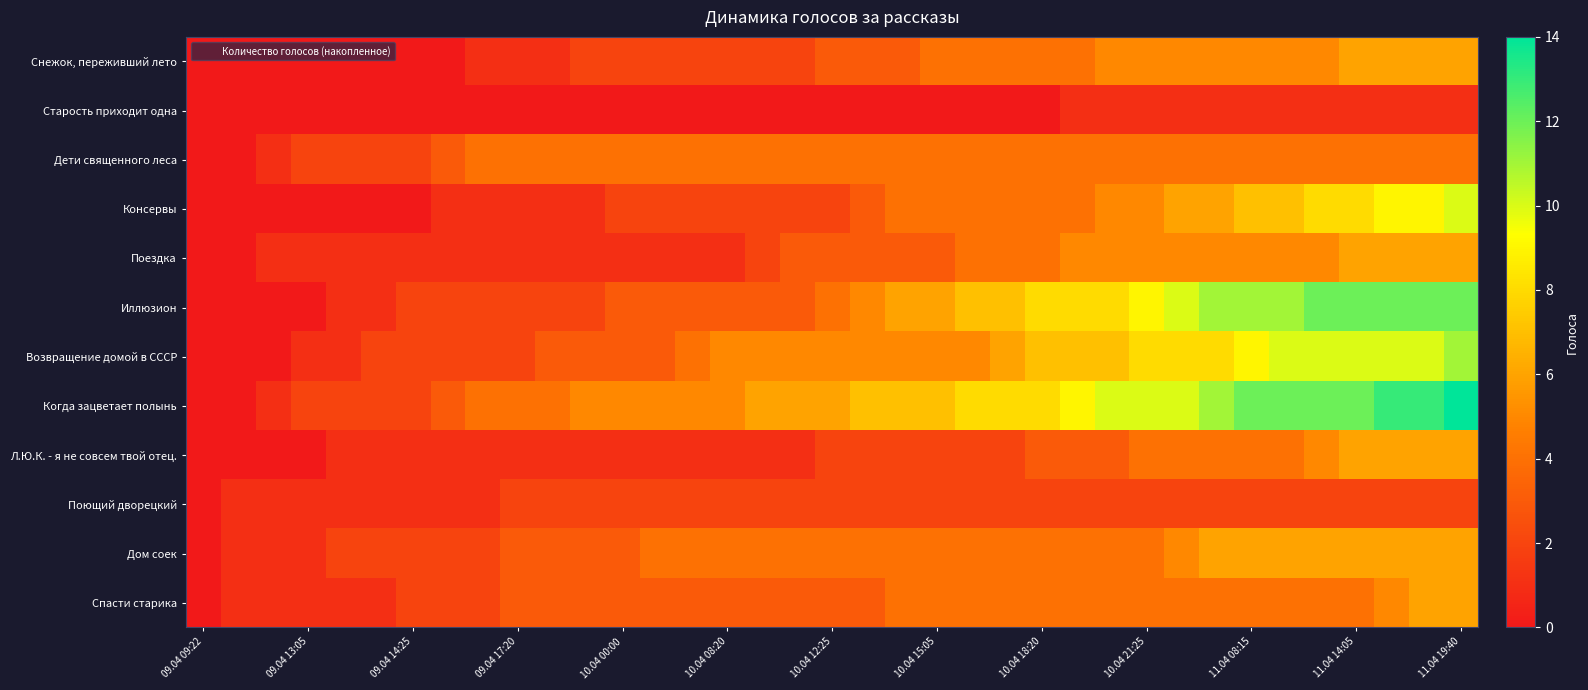

Reading left to right, transcribe all the data shown in this chart.

Снежок, переживший лето: 0	0	0	0	0	0	0	0	1	1	1	2	2	2	2	2	2	2	3	3	3	4	4	4	4	4	5	5	5	5	5	5	5	6	6	6	6
Старость приходит одна: 0	0	0	0	0	0	0	0	0	0	0	0	0	0	0	0	0	0	0	0	0	0	0	0	0	1	1	1	1	1	1	1	1	1	1	1	1
Дети священного леса: 0	0	1	2	2	2	2	3	4	4	4	4	4	4	4	4	4	4	4	4	4	4	4	4	4	4	4	4	4	4	4	4	4	4	4	4	4
Консервы: 0	0	0	0	0	0	0	1	1	1	1	1	2	2	2	2	2	2	2	3	4	4	4	4	4	4	5	5	6	6	7	7	8	8	9	9	10
Поездка: 0	0	1	1	1	1	1	1	1	1	1	1	1	1	1	1	2	3	3	3	3	3	4	4	4	5	5	5	5	5	5	5	5	6	6	6	6
Иллюзион: 0	0	0	0	1	1	2	2	2	2	2	2	3	3	3	3	3	3	4	5	6	6	7	7	8	8	8	9	10	11	11	11	12	12	12	12	12
Возвращение домой в СССР: 0	0	0	1	1	2	2	2	2	2	3	3	3	3	4	5	5	5	5	5	5	5	5	6	7	7	7	8	8	8	9	10	10	10	10	10	11
Когда зацветает полынь: 0	0	1	2	2	2	2	3	4	4	4	5	5	5	5	5	6	6	6	7	7	7	8	8	8	9	10	10	10	11	12	12	12	12	13	13	14
Л.Ю.К. - я не совсем твой отец.: 0	0	0	0	1	1	1	1	1	1	1	1	1	1	1	1	1	1	2	2	2	2	2	2	3	3	3	4	4	4	4	4	5	6	6	6	6
Поющий дворецкий: 0	1	1	1	1	1	1	1	1	2	2	2	2	2	2	2	2	2	2	2	2	2	2	2	2	2	2	2	2	2	2	2	2	2	2	2	2
Дом соек: 0	1	1	1	2	2	2	2	2	3	3	3	3	4	4	4	4	4	4	4	4	4	4	4	4	4	4	4	5	6	6	6	6	6	6	6	6
Спасти старика: 0	1	1	1	1	1	2	2	2	3	3	3	3	3	3	3	3	3	3	3	4	4	4	4	4	4	4	4	4	4	4	4	4	4	5	6	6